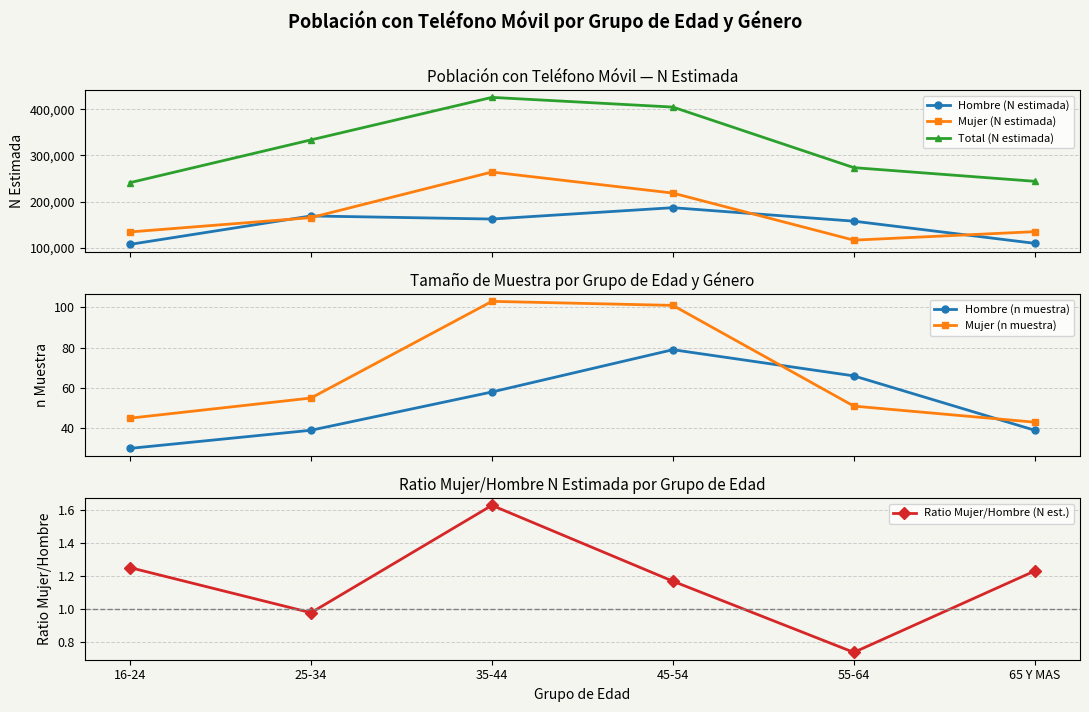

Reading left to right, transcribe all the data shown in this chart.

Hombre (N estimada): 16-24=107024.0	25-34=168742.0	35-44=162055.0	45-54=186693.0	55-64=157422.0	65 Y MAS=109317.0
Mujer (N estimada): 16-24=134002.0	25-34=165106.0	35-44=264071.0	45-54=218371.0	55-64=116201.0	65 Y MAS=134639.0
Total (N estimada): 16-24=241026.0	25-34=333847.0	35-44=426126.0	45-54=405063.0	55-64=273623.0	65 Y MAS=243955.0
Hombre (n muestra): 16-24=30.0	25-34=39.0	35-44=58.0	45-54=79.0	55-64=66.0	65 Y MAS=39.0
Mujer (n muestra): 16-24=45.0	25-34=55.0	35-44=103.0	45-54=101.0	55-64=51.0	65 Y MAS=43.0
Ratio Mujer/Hombre (N est.): 16-24=1.3	25-34=1.0	35-44=1.6	45-54=1.2	55-64=0.7	65 Y MAS=1.2